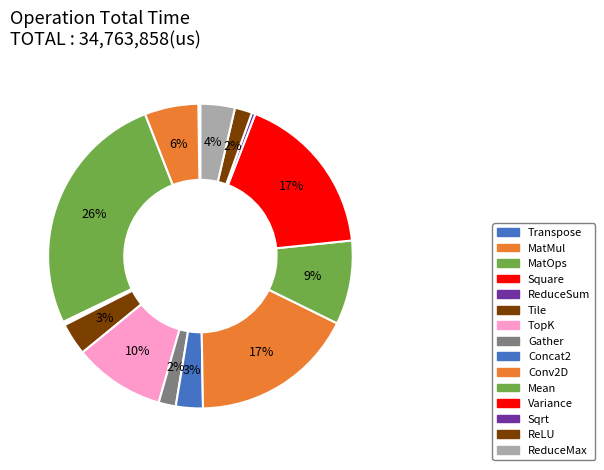

Count the number of slices in the pie.

15